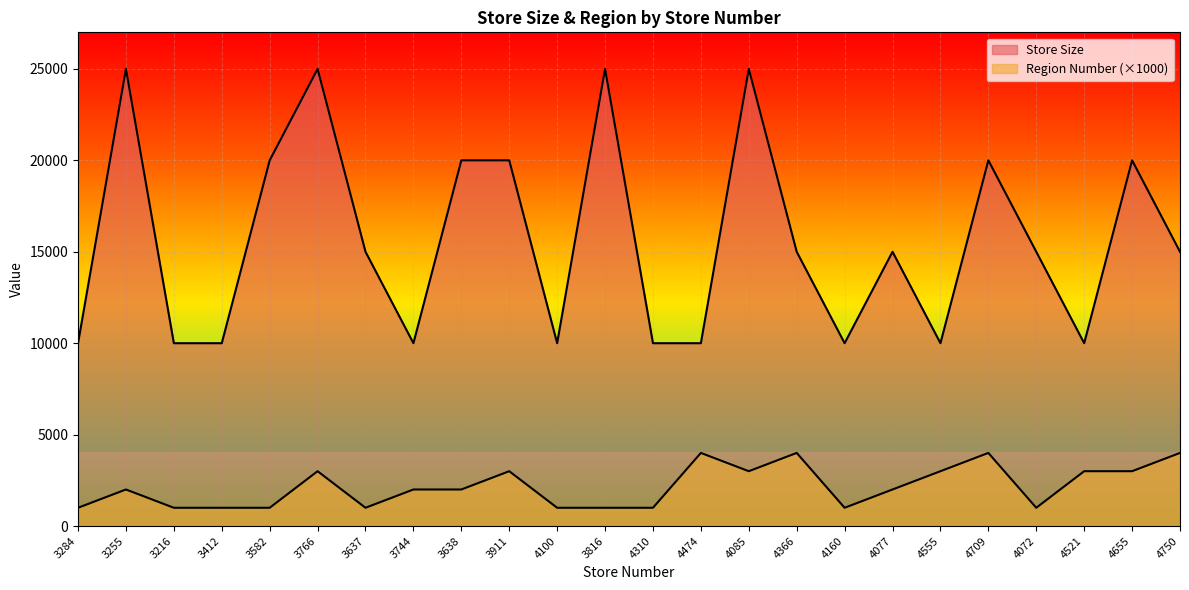

Which series has the largest total across all categories?

Store Size